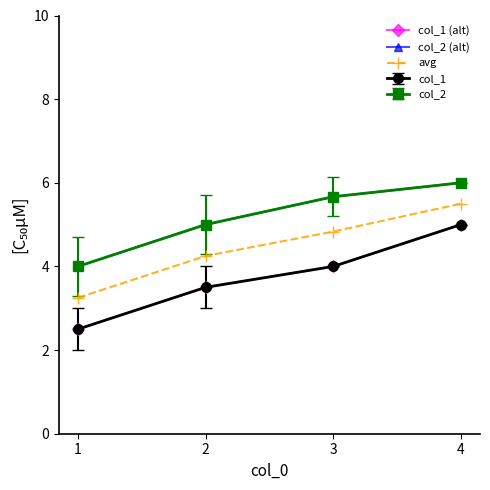

Does the chart have visible grid lines?

No